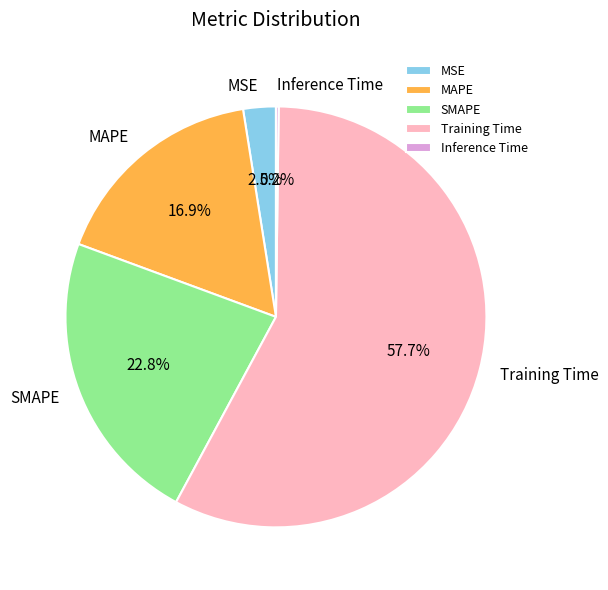

Which slice is the largest?

Training Time